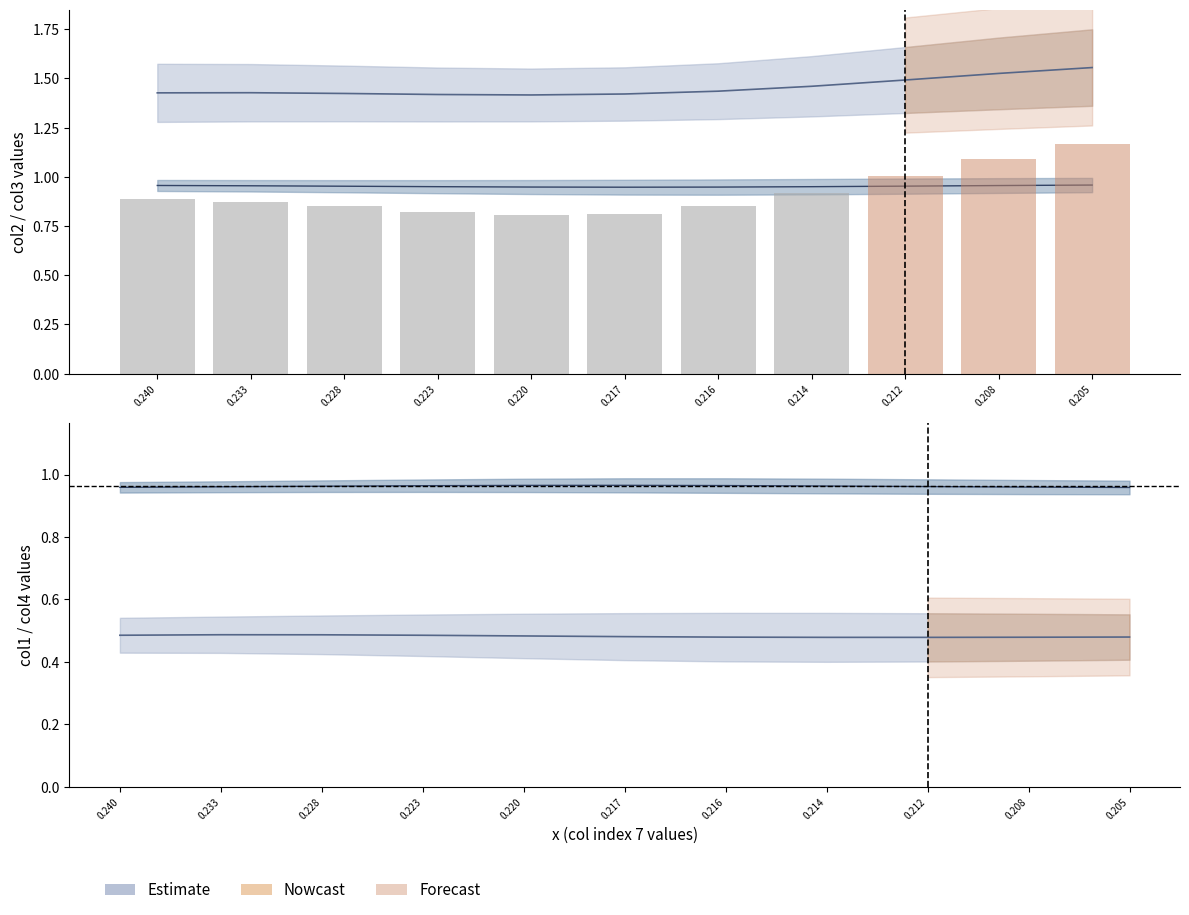

At which category does the chart reach its minimum across all series?

0.212